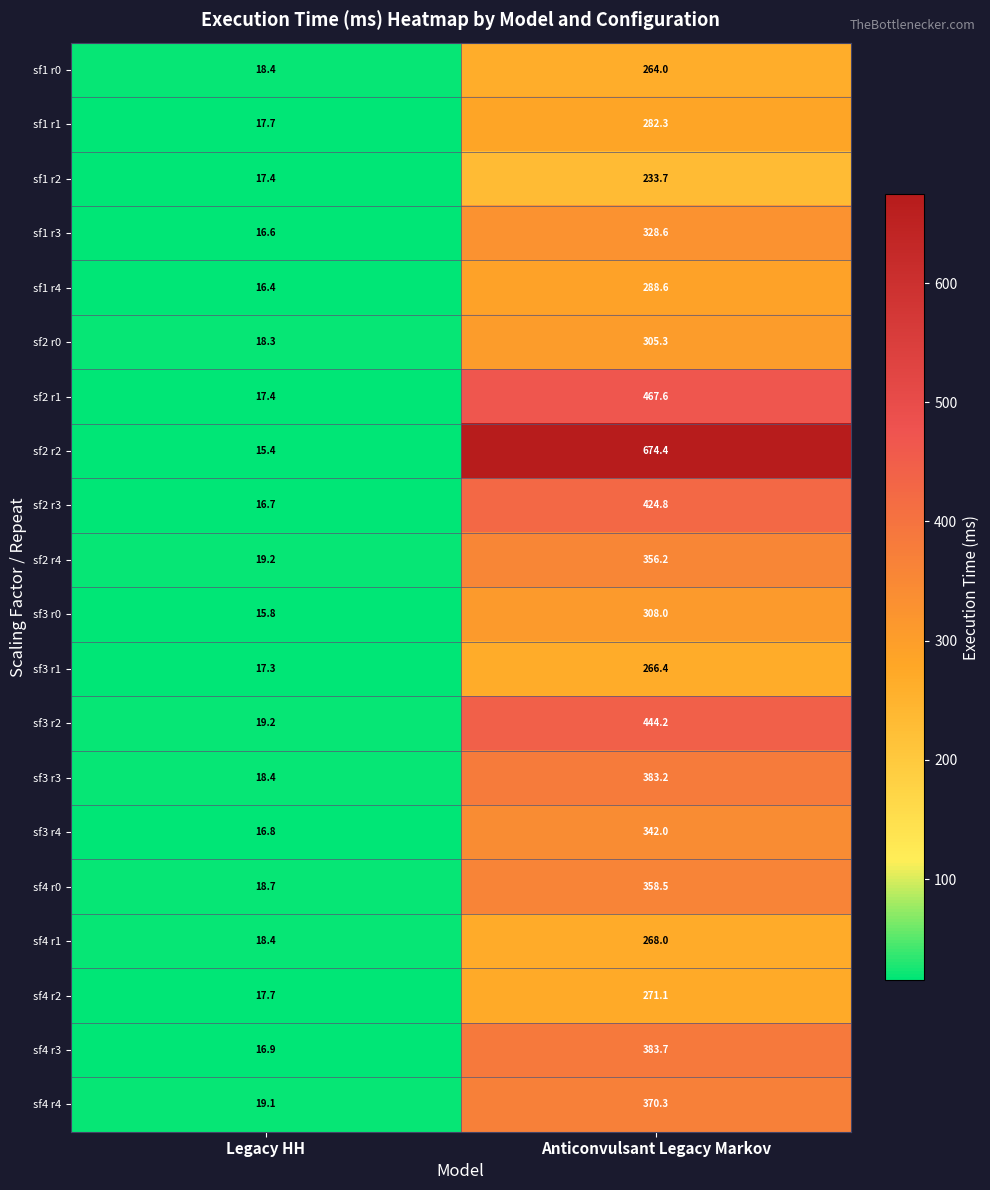

How many data points does each series have?

2